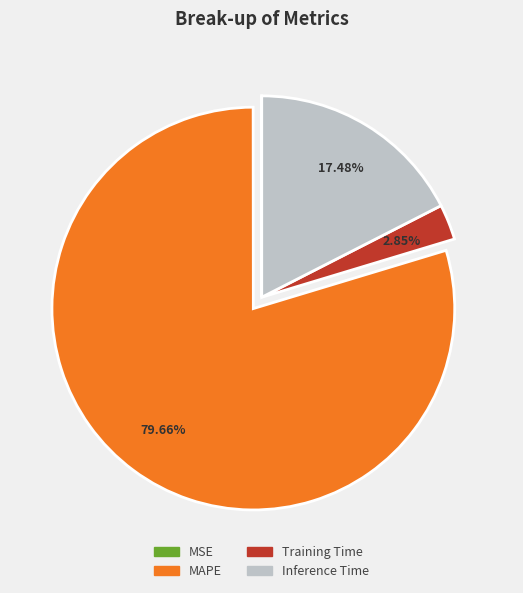

True or false: Training Time accounts for 15% of the total.

False